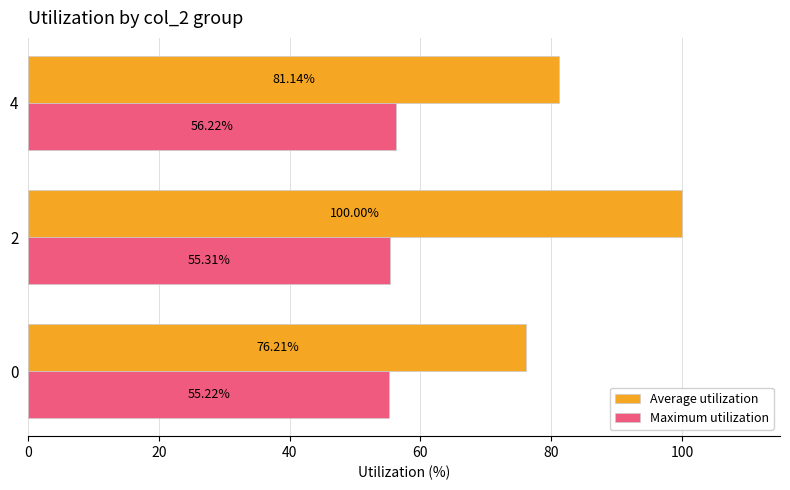

What is the sum of all Average utilization values?

257.3